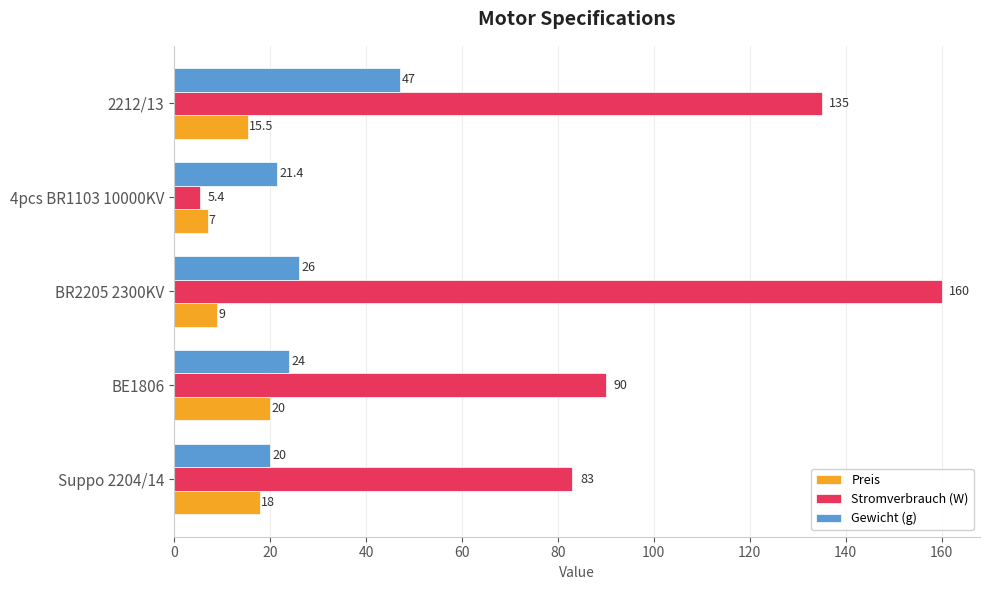

Which category has the highest value across all series?

BR2205 2300KV